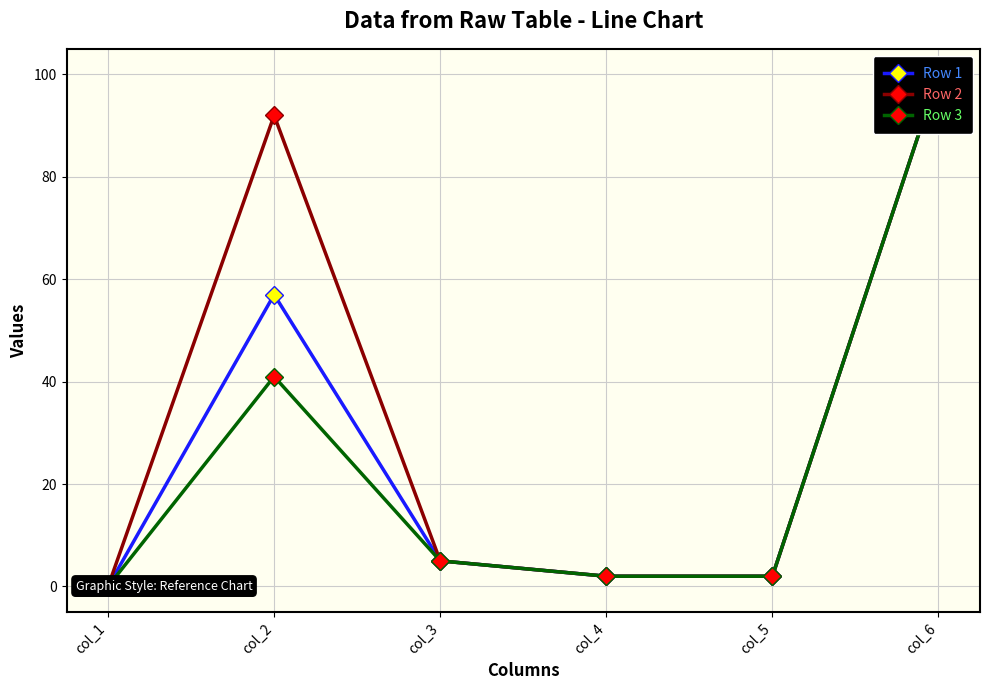

How many interior local peaks does the Row 2 series have?

1